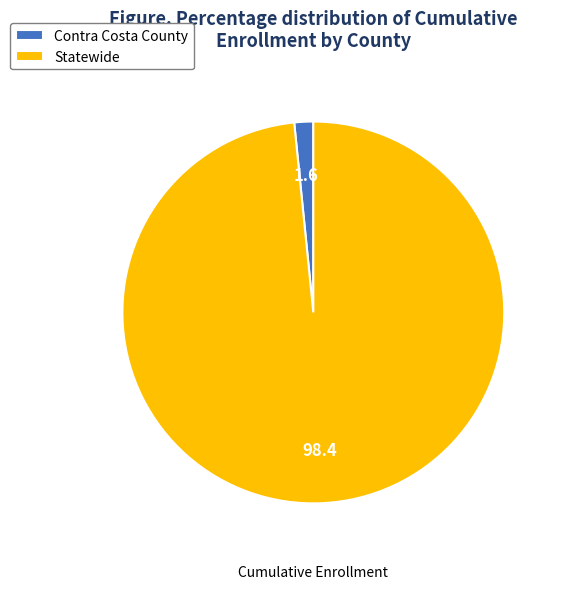

Is the sum of Contra Costa County and Statewide greater than half?

Yes